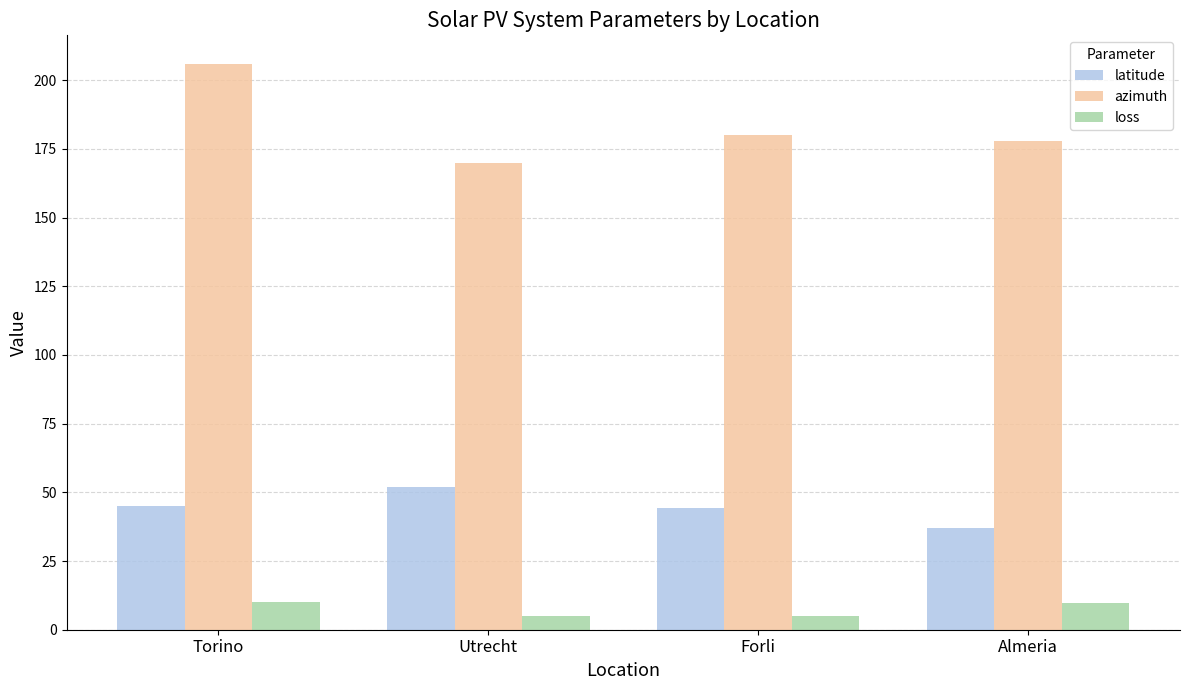

How many data points in loss are above 9?

2